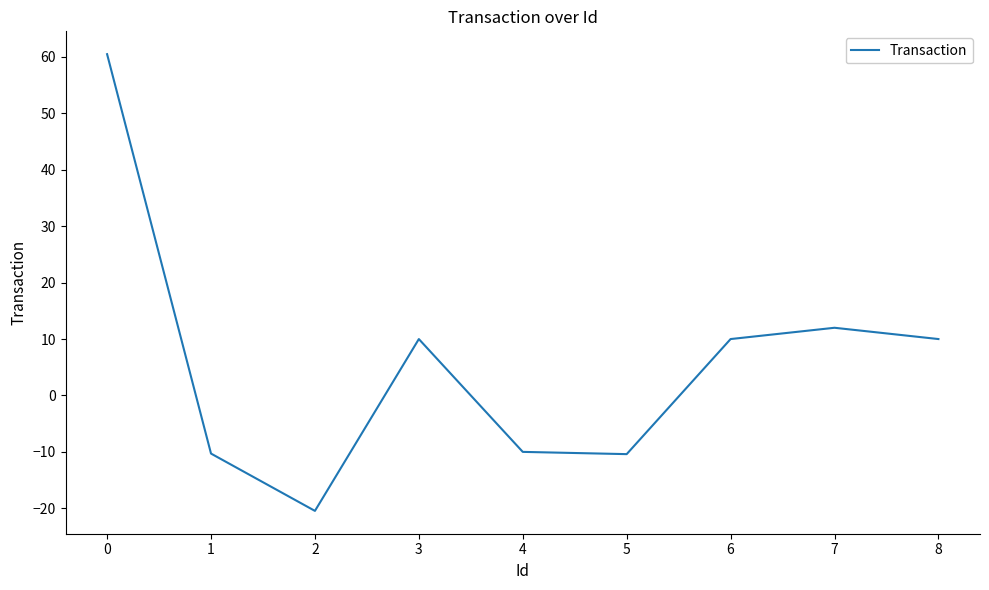

What is the change in value from 1 to 2?

-10.2